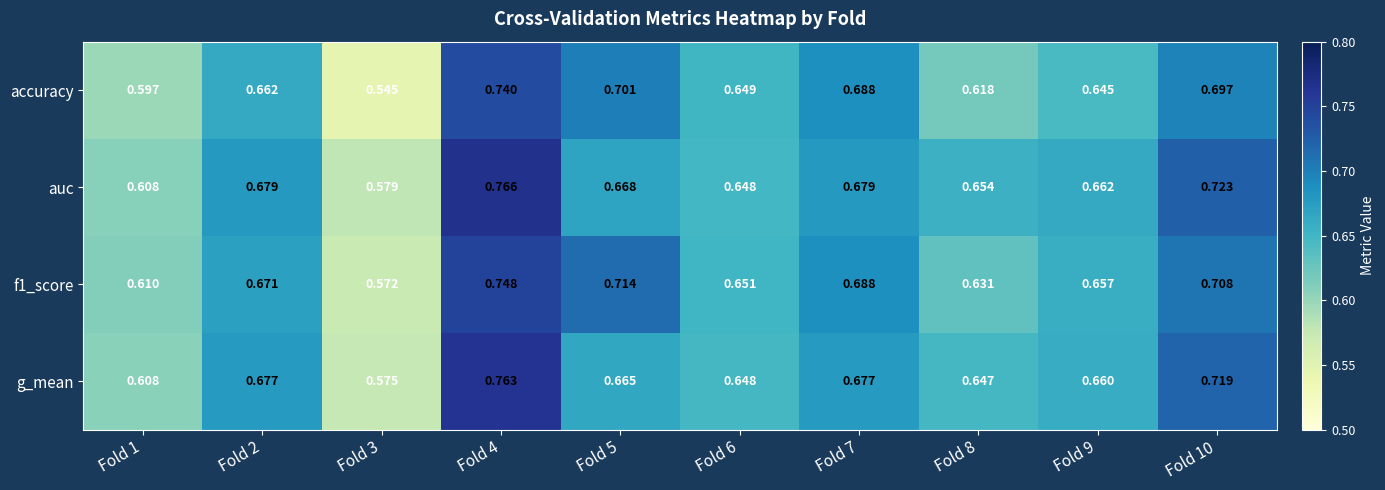

Which series has the widest spread of values?

accuracy